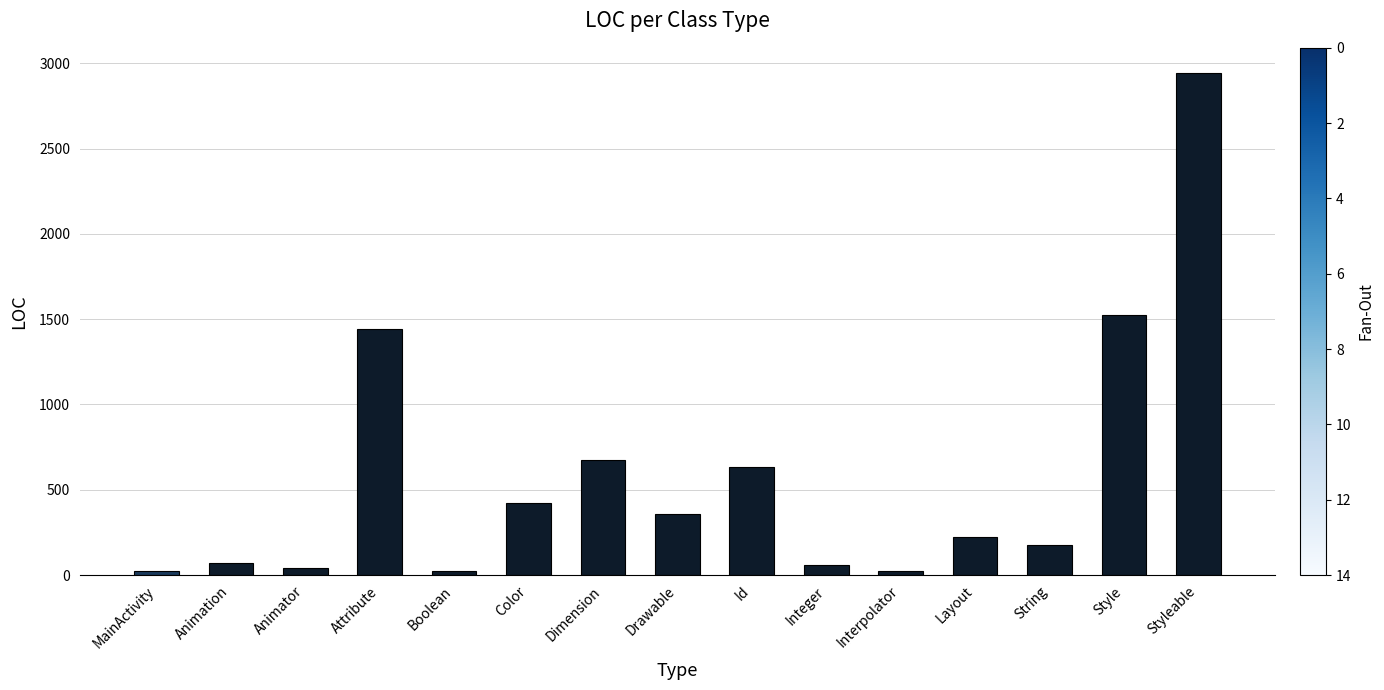

What is the difference between the maximum and minimum values?

2922